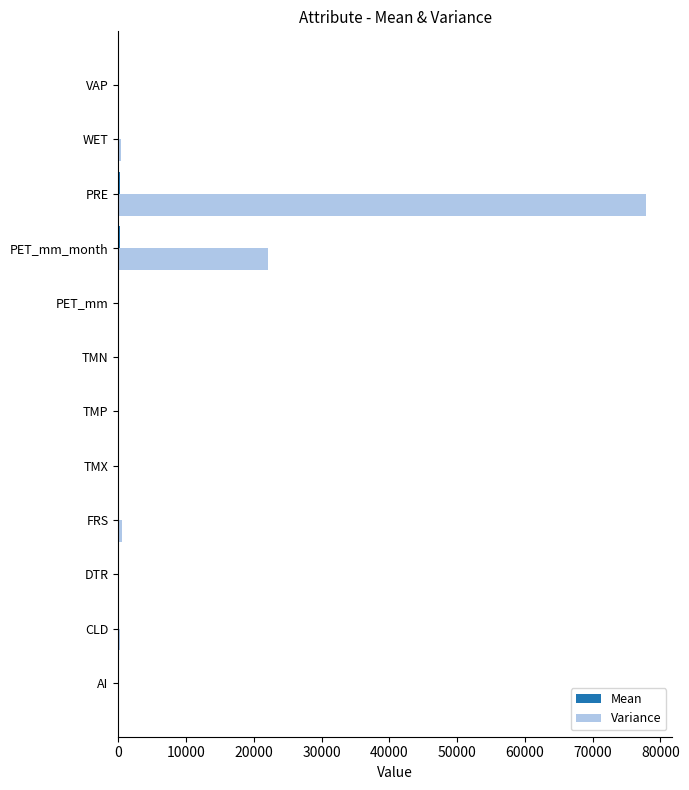

Which series has the largest total across all categories?

Variance